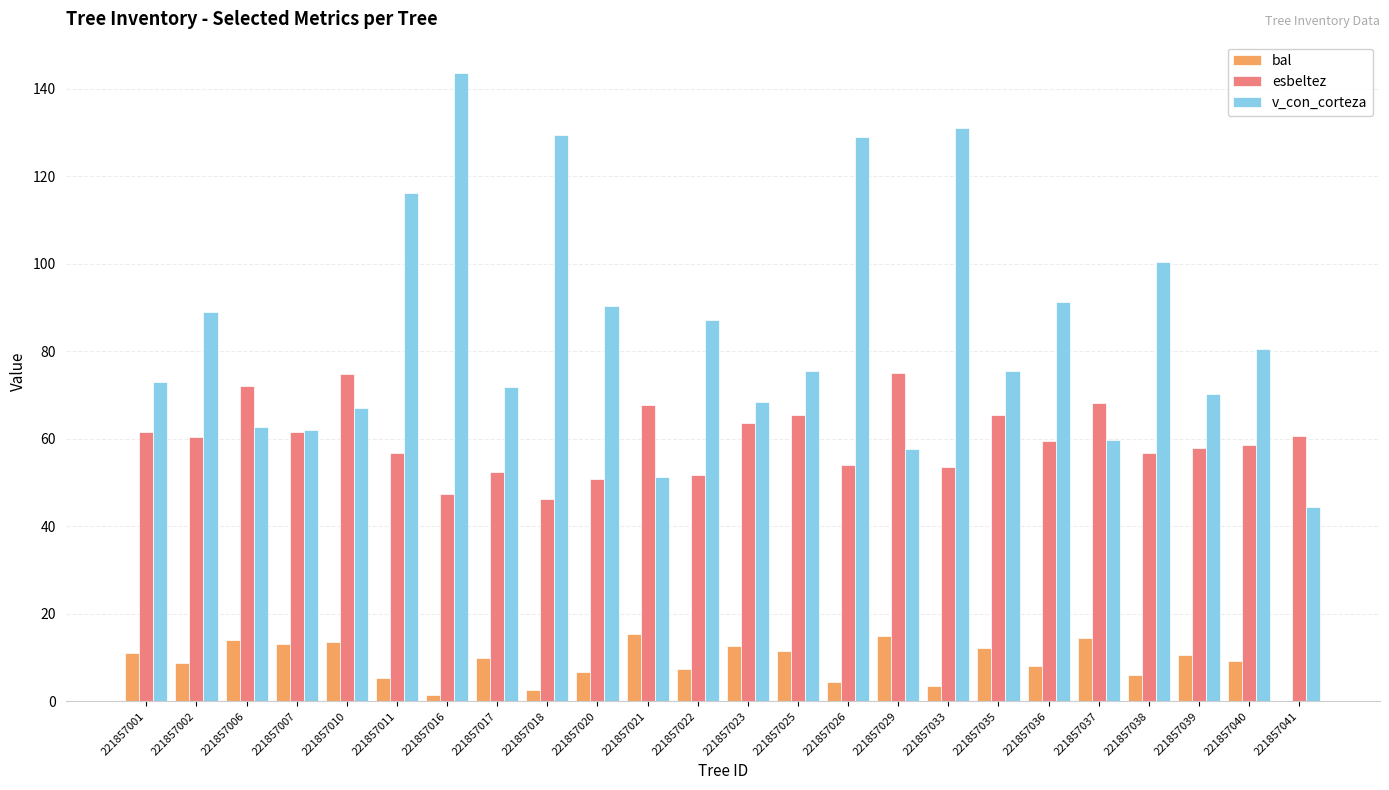

What is the total value across all series at 221857035?

153.1